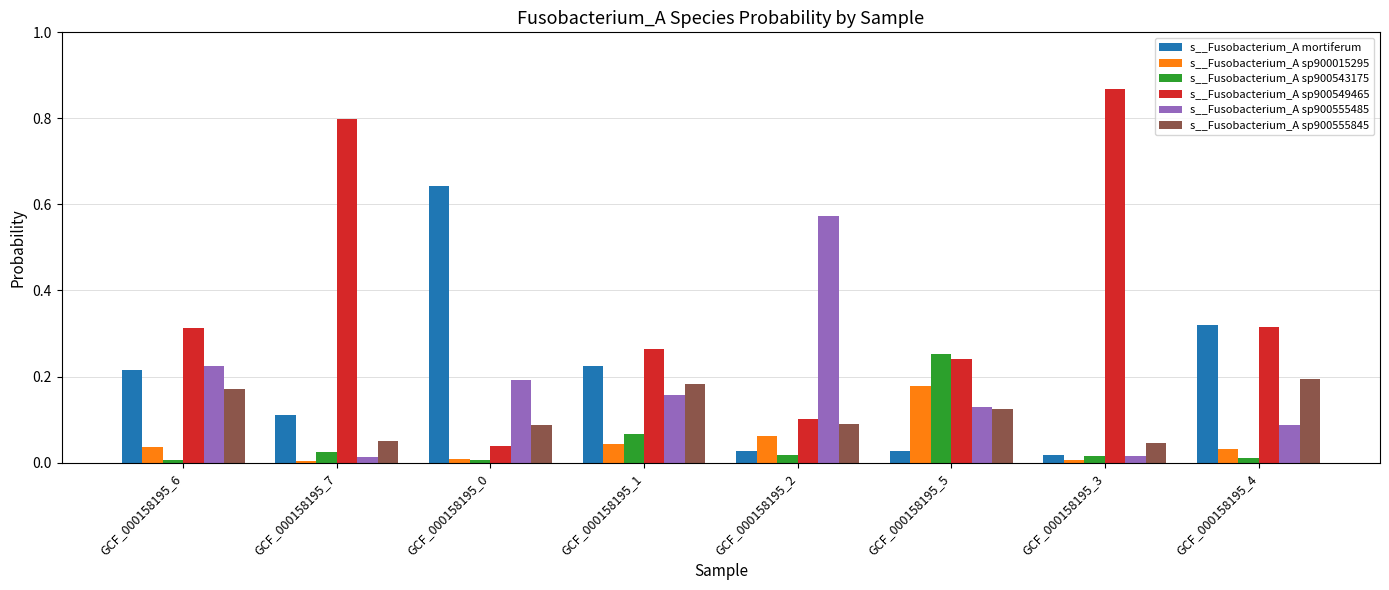

The s__Fusobacterium_A mortiferum series shows 0.1 at GCF_000158195_1. True or false?

False